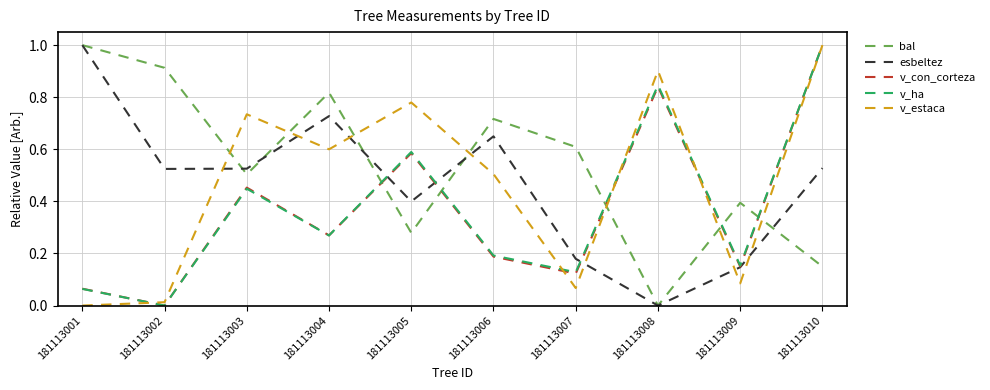

Rank the categories by bal value from highest to lowest.

181113001, 181113002, 181113004, 181113006, 181113007, 181113003, 181113009, 181113005, 181113010, 181113008